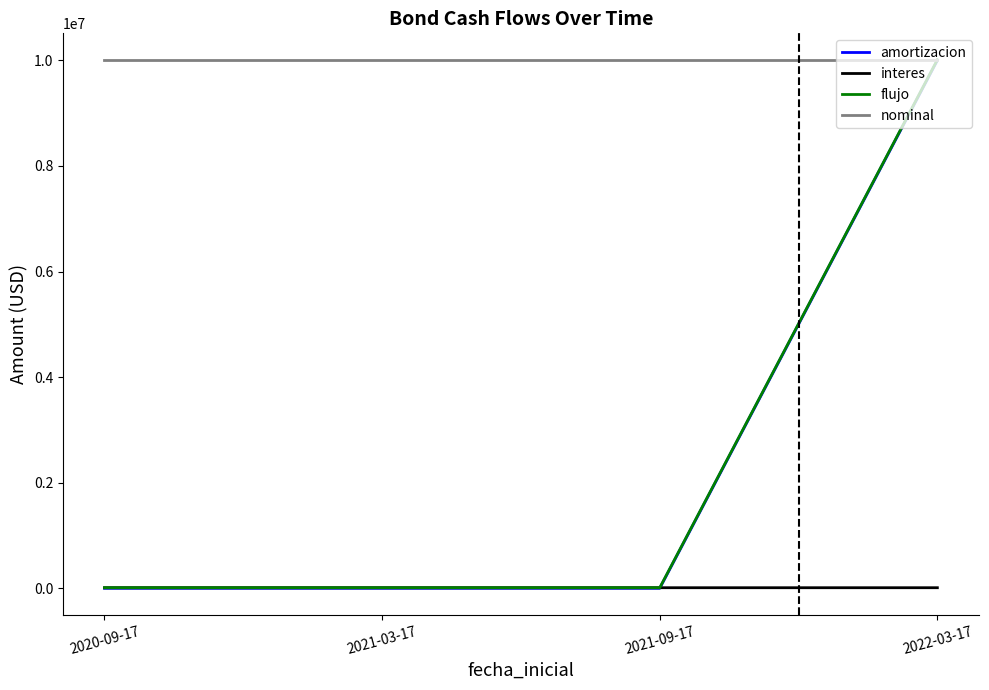

True or false: interes and nominal cross at least once.

False